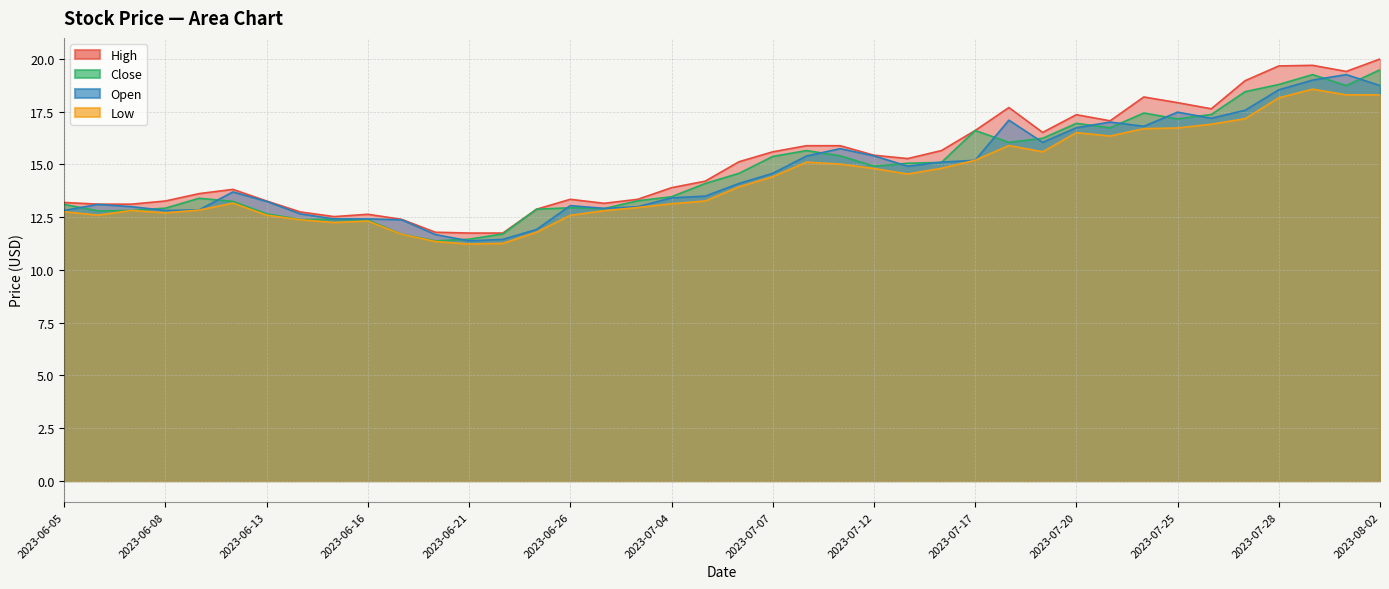

How many interior local peaks does the High series have?

7